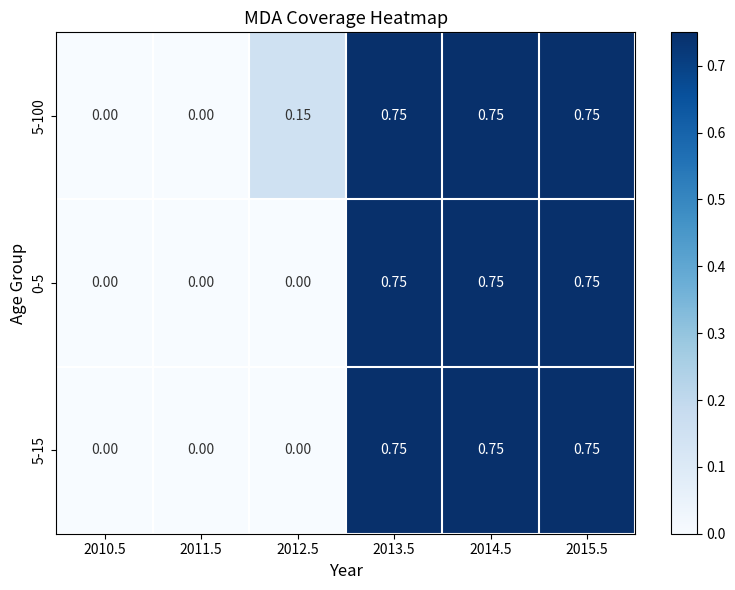

Is the value of 0-5 at 2012.5 greater than the value of 5-15 at 2015.5?

No